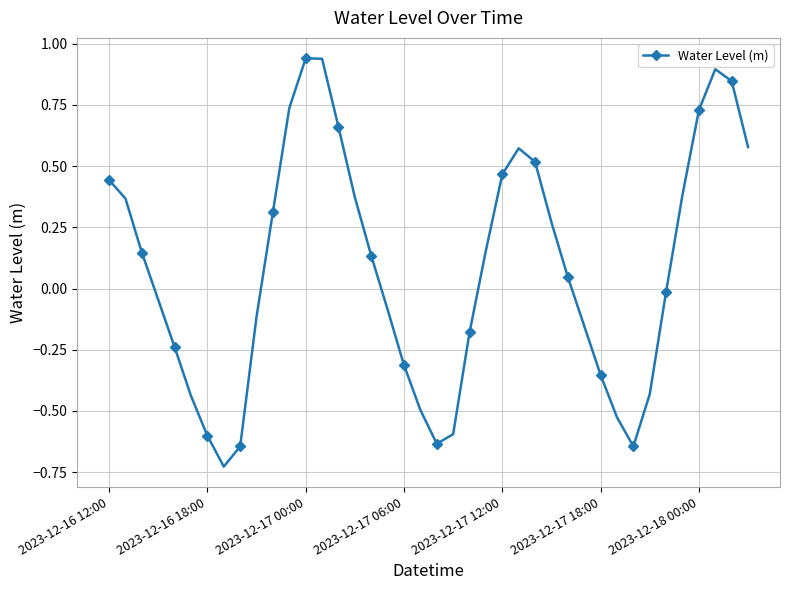

What is the difference between the maximum and minimum values?

1.7